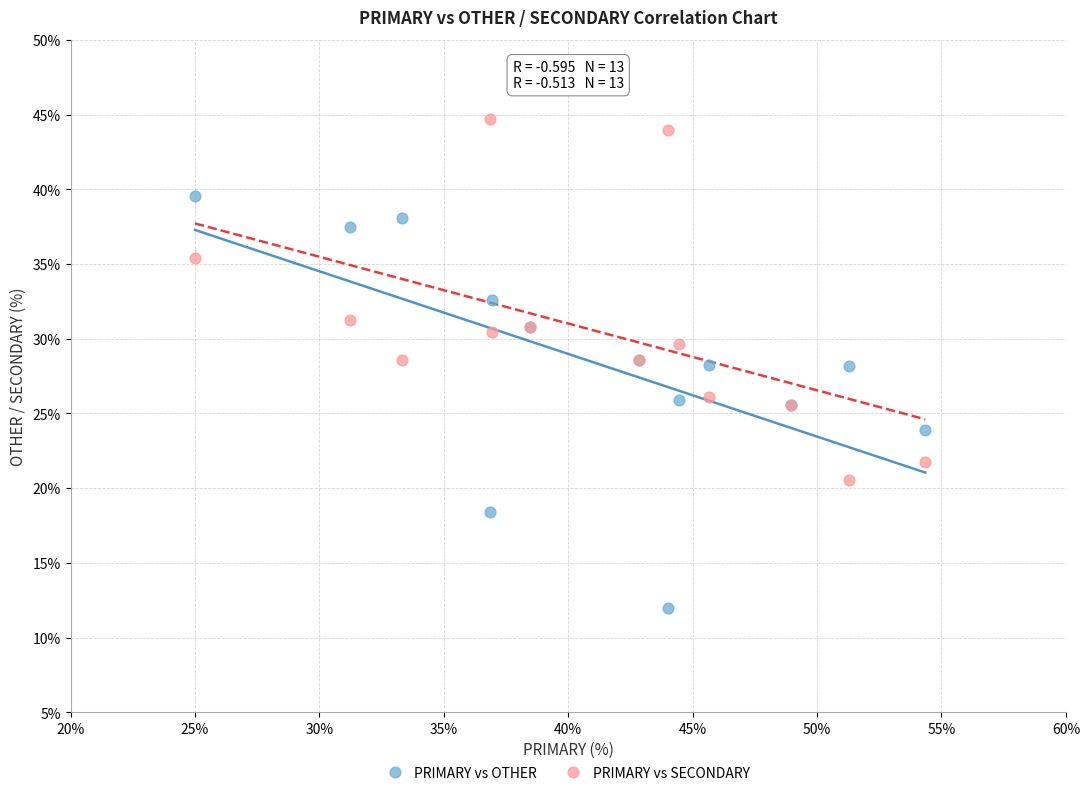

What are all the series names shown in the legend?

PRIMARY vs OTHER, PRIMARY vs SECONDARY